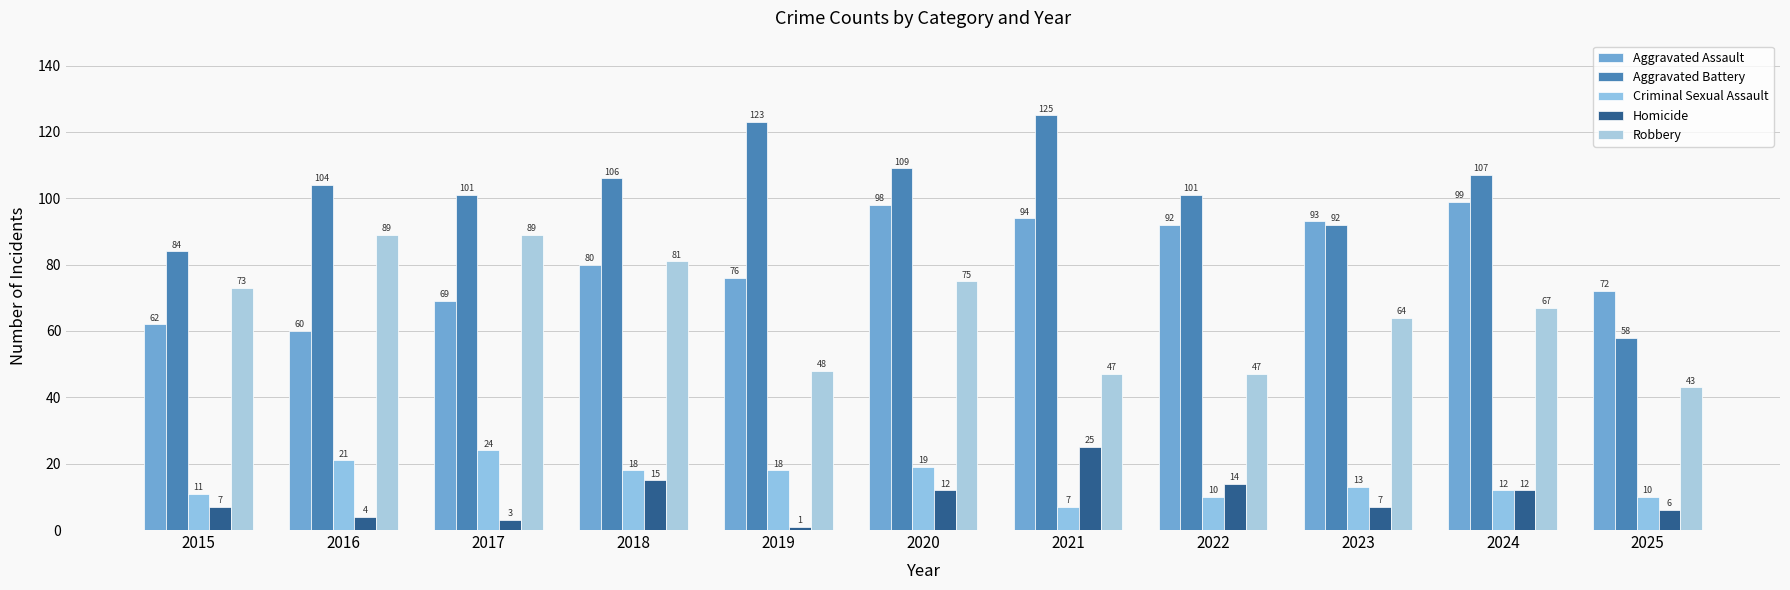

Which series has the largest range (max minus min)?

Aggravated Battery